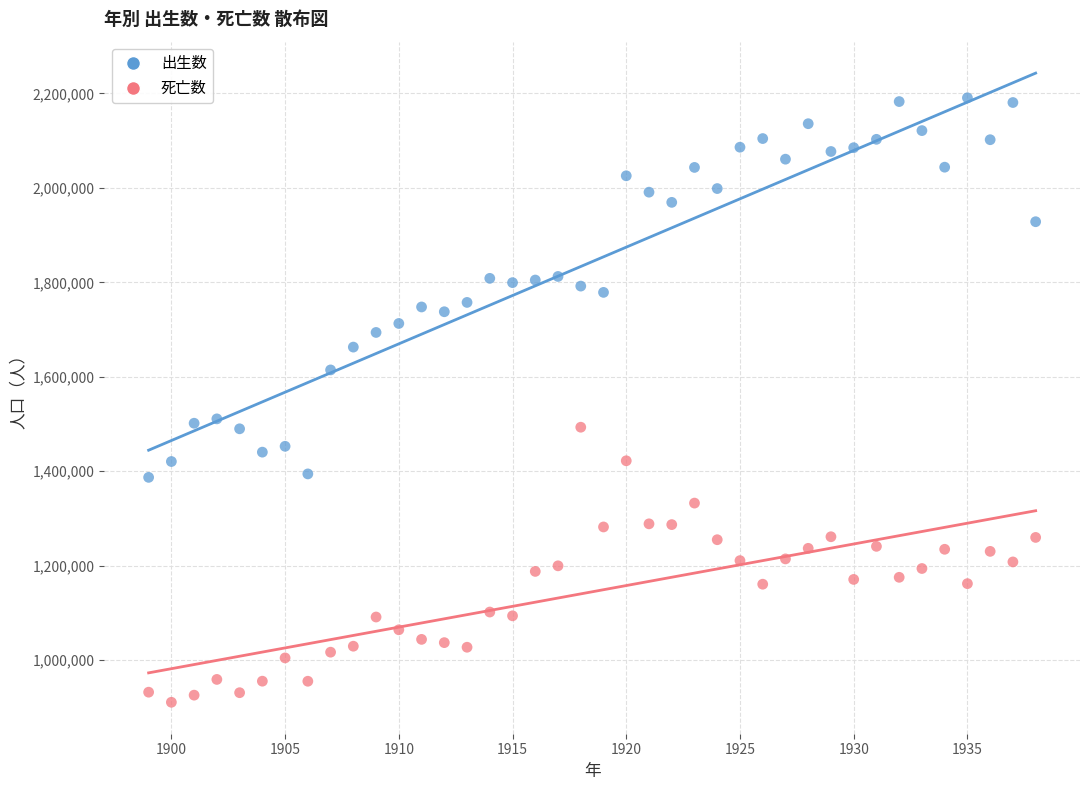

Which series has the widest spread of Y values?

出生数